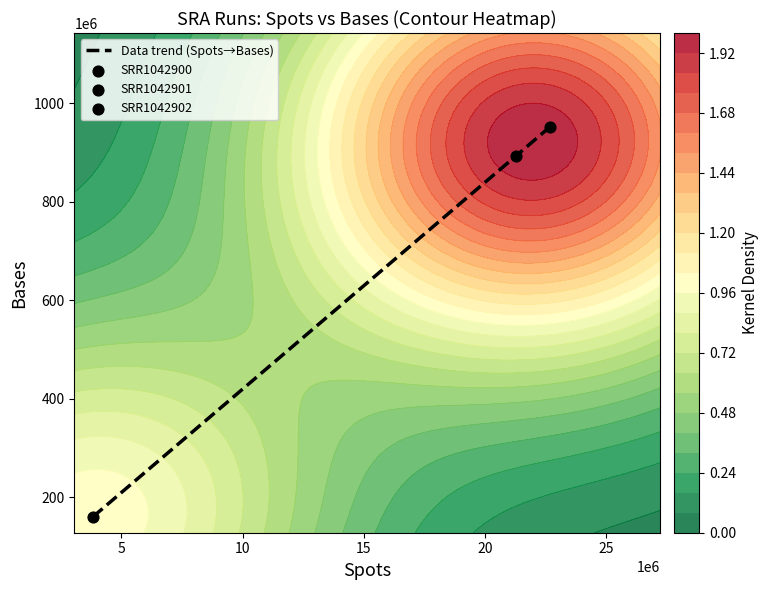

What is the sum of all values?

2006540298